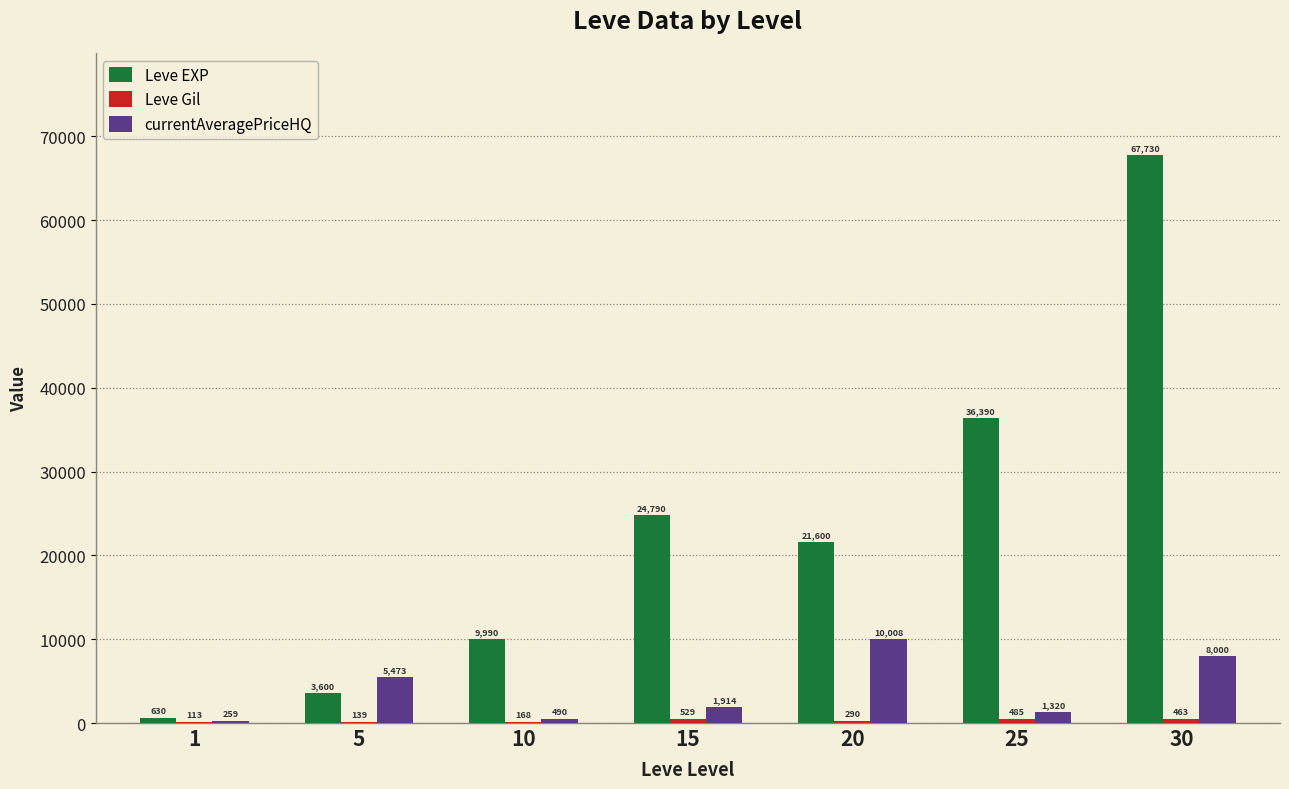

What is the approximate value of Leve EXP at 20?

21600.0